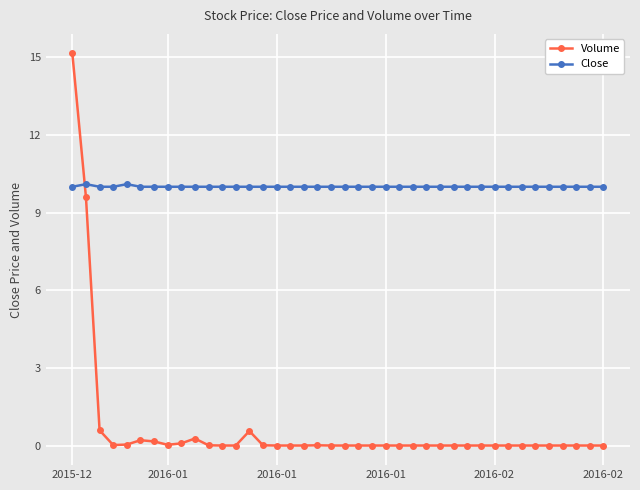

Which series ends up on top after the final intersection of Volume and Close?

Close